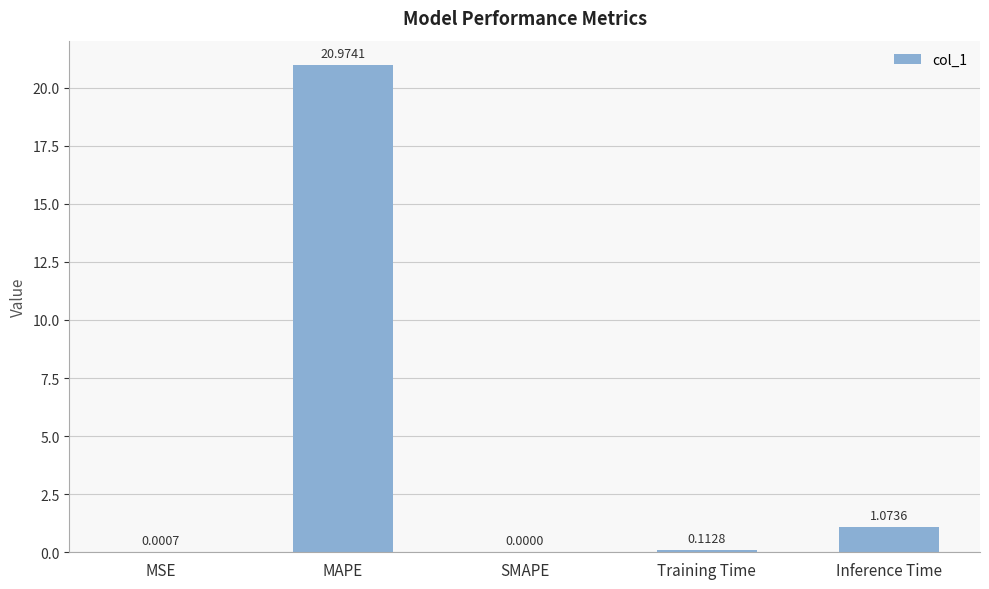

The value at SMAPE is 10.2. True or false?

False